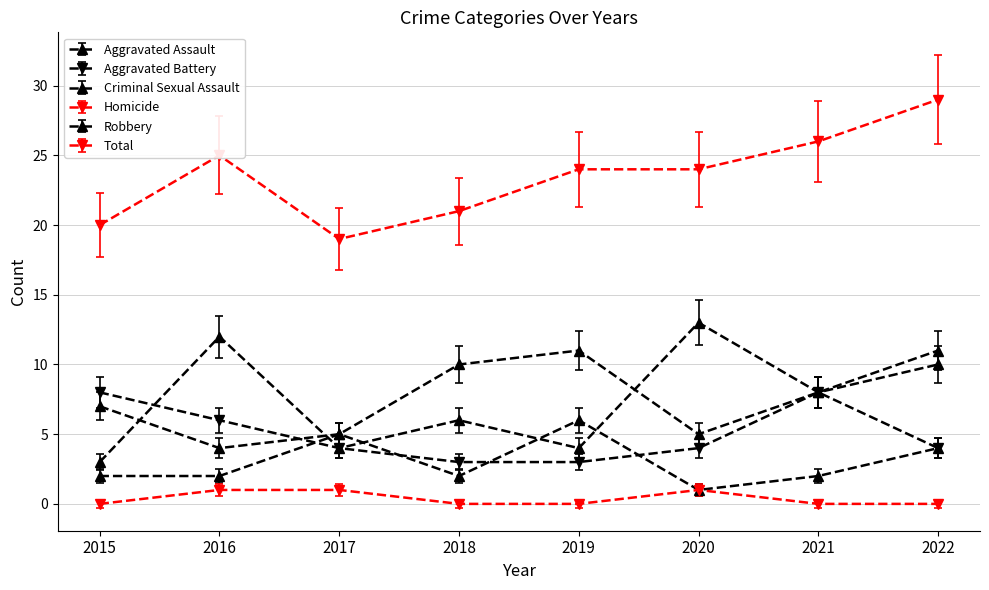

Count the number of data series in this chart.

6